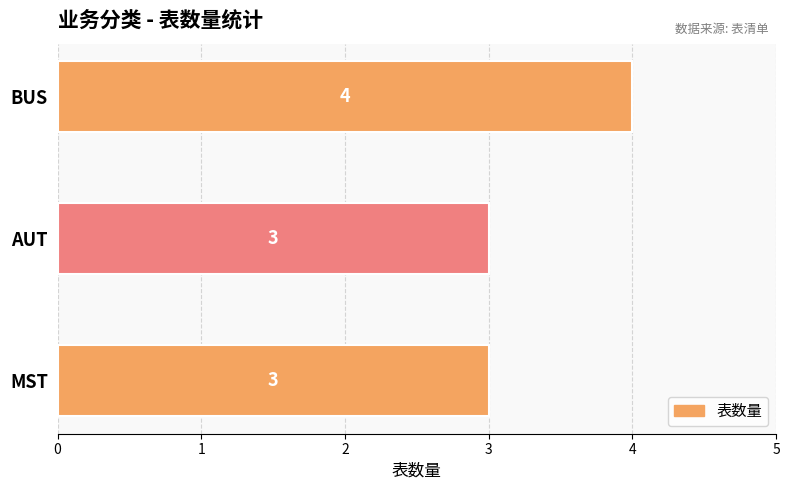

Is it true that the value at AUT is 3?

True